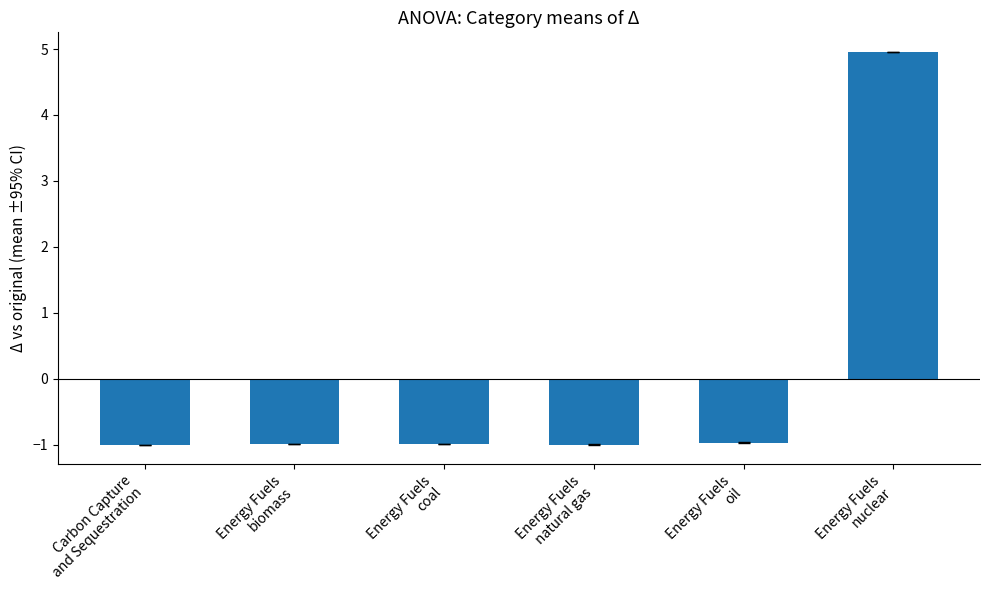

What is the maximum value shown in the chart?

5.0